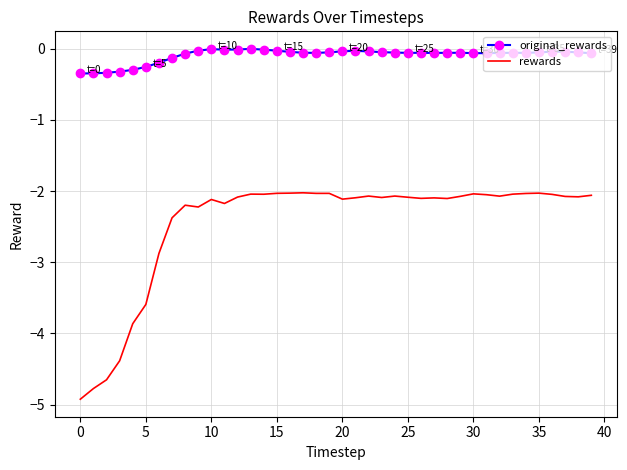

What is the minimum value for original_rewards?

-0.3